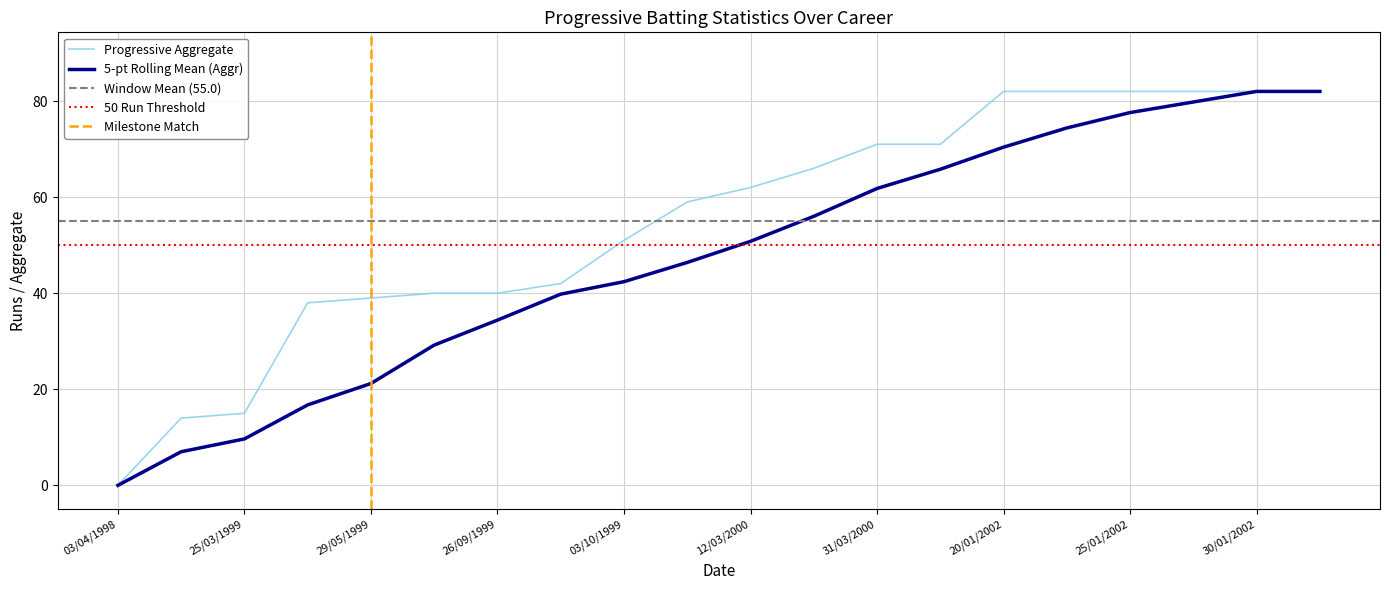

What is the approximate value of Progressive Aggregate at 19/05/1999?

38.0